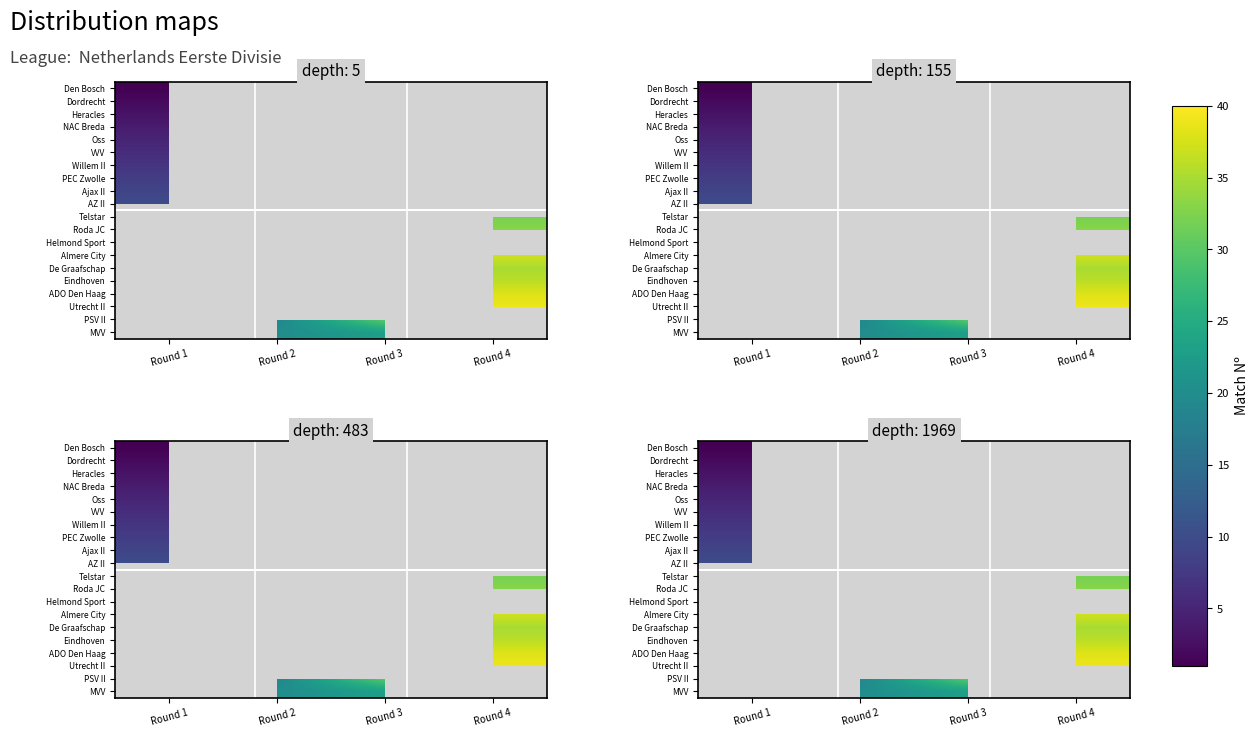

Which category has the lowest value across all series?

Round 1